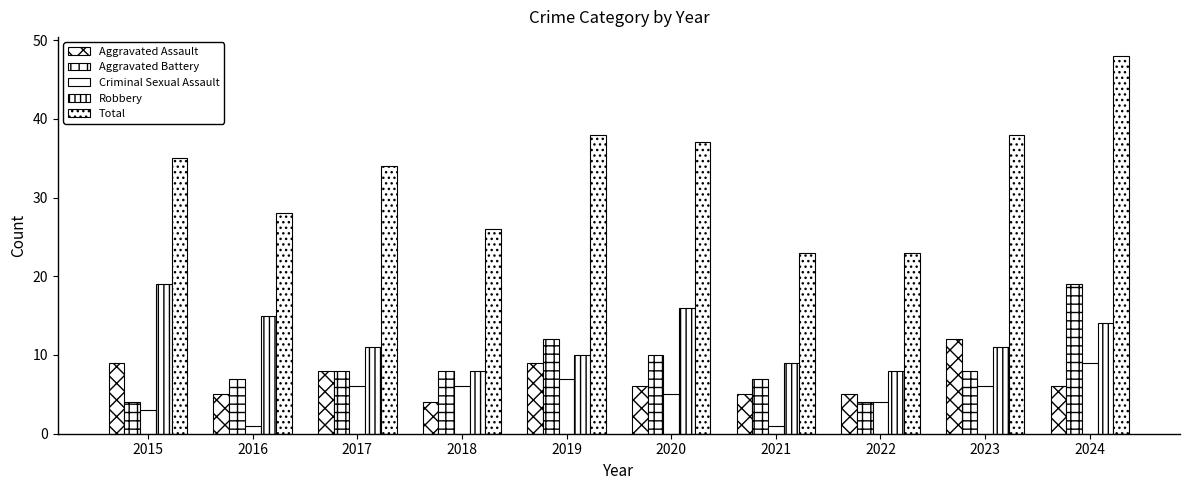

What is the sum of the Robbery values at 2022 and 2017?

19